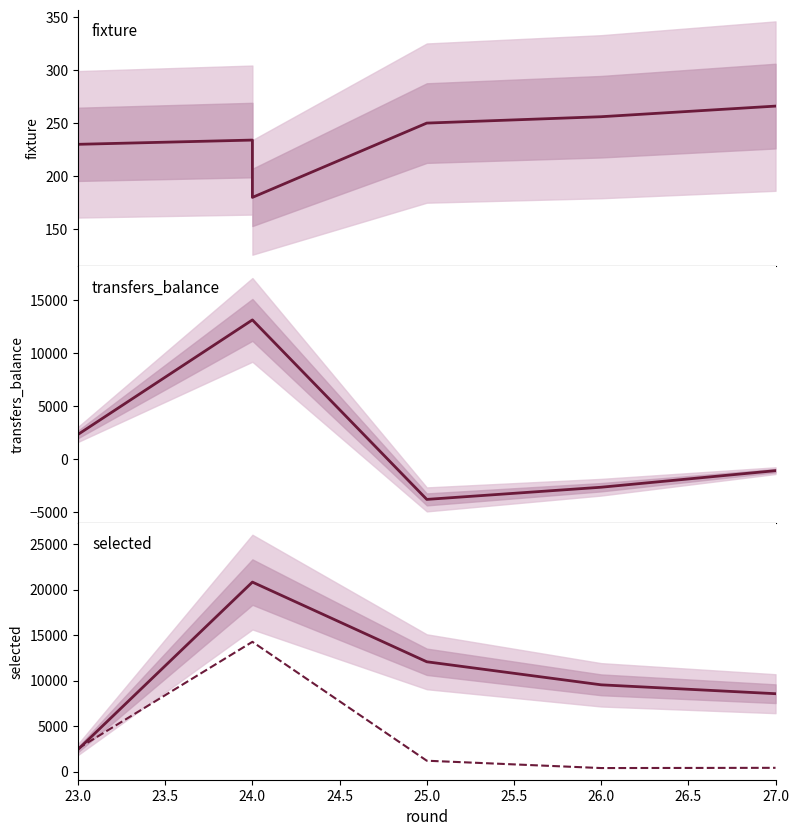

True or false: selected has more than 1 points higher than both neighbors.

False